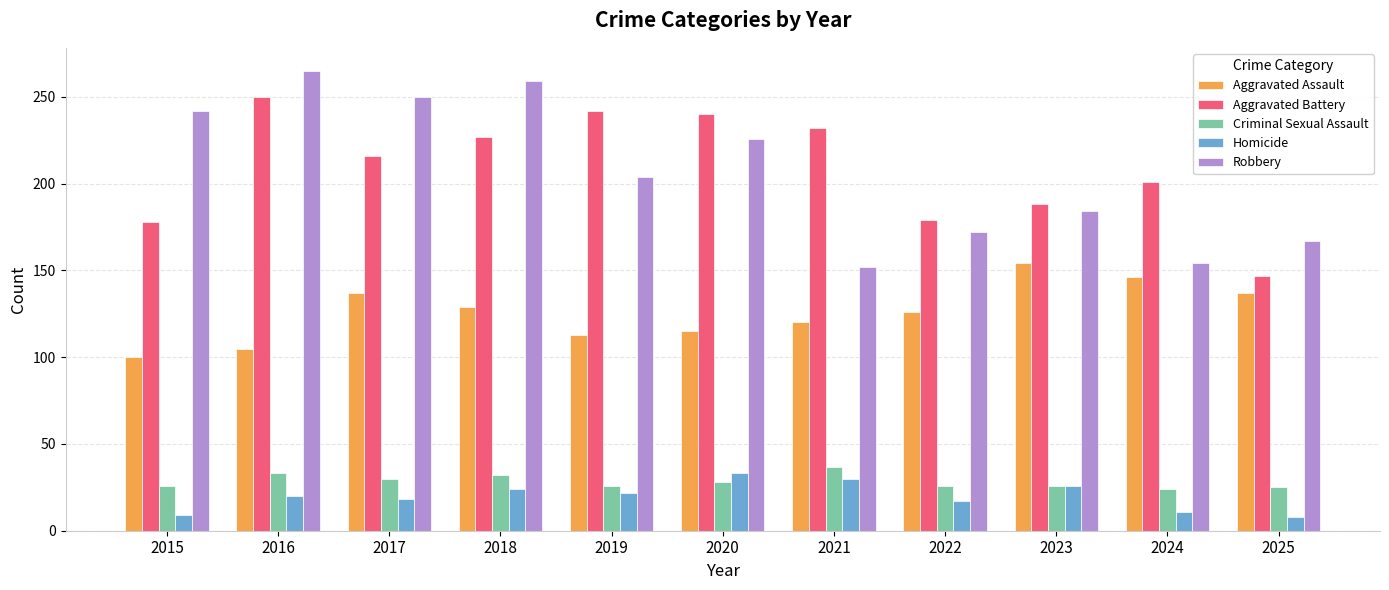

How many data points does each series have?

11